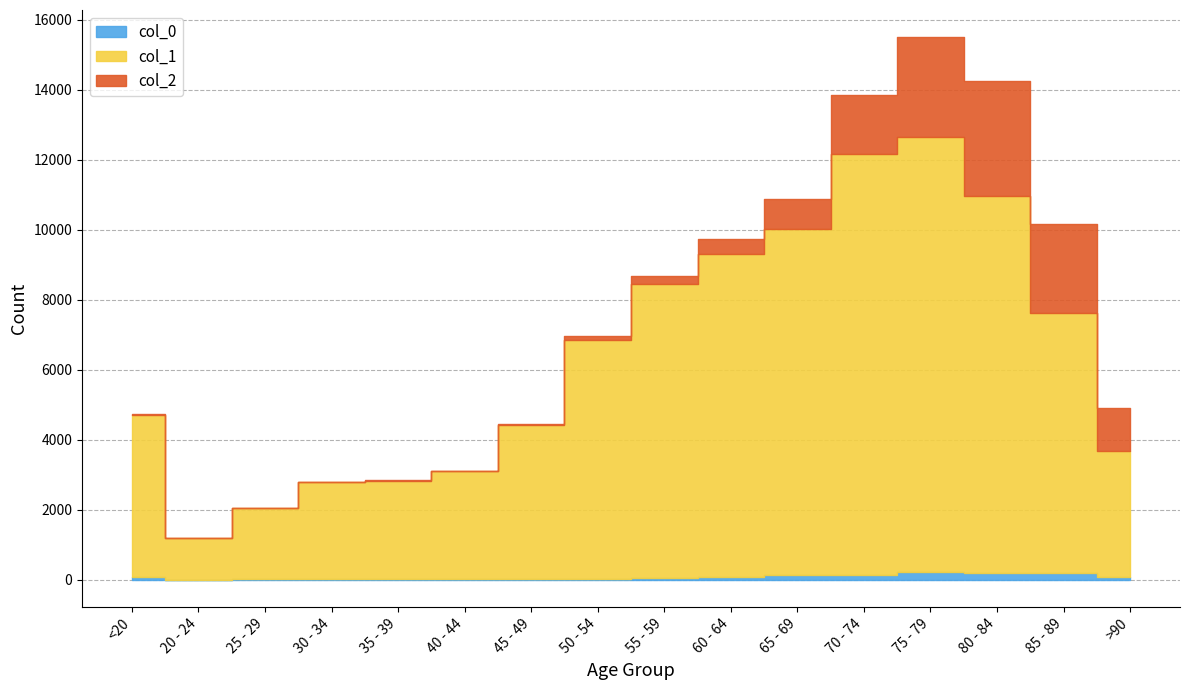

How many lines are shown in the chart?

3